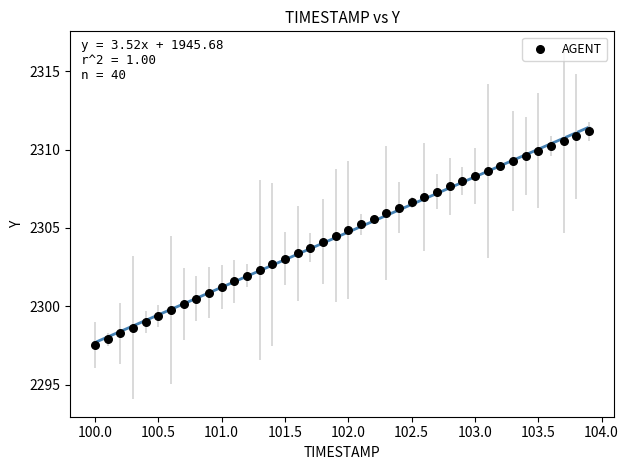

What is the range of Y values (max minus min)?

13.6